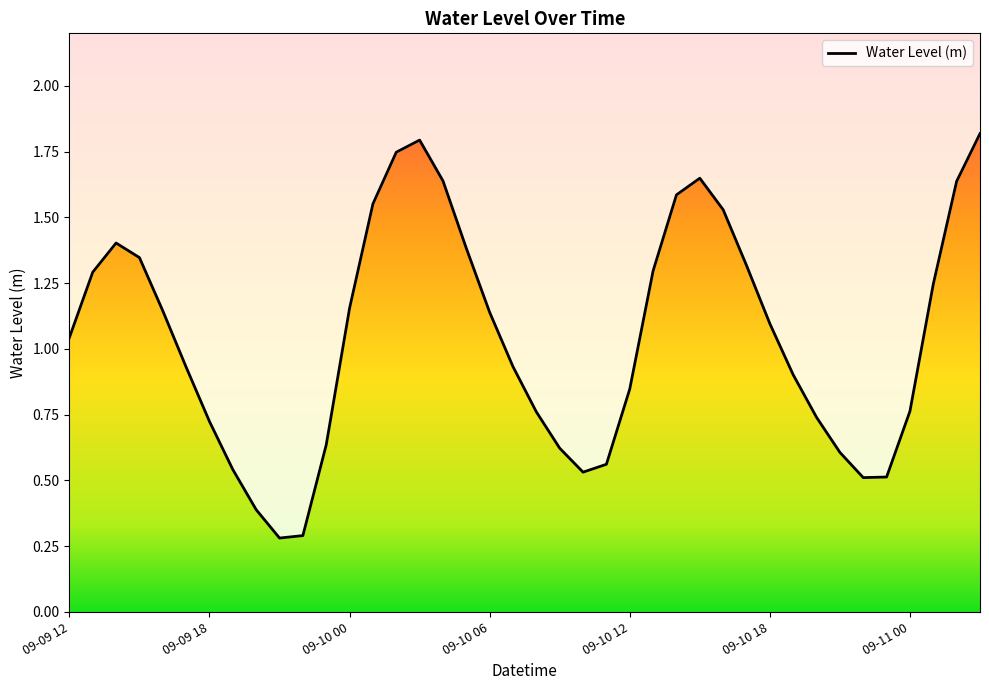

List the labels in order of value, largest first.

09-11 03, 09-10 03, 09-10 02, 09-10 15, 09-10 04, 09-11 02, 09-10 14, 09-10 01, 09-10 16, 09-09 14, 09-10 05, 09-09 15, 09-10 17, 09-10 13, 09-09 13, 09-11 01, 09-10 00, 09-09 16, 09-10 06, 09-10 18, 09-09 12, 09-10 07, 09-09 17, 09-10 19, 09-10 12, 09-11 00, 09-10 08, 09-10 20, 09-09 18, 09-09 23, 09-10 09, 09-10 21, 09-10 11, 09-09 19, 09-10 10, 09-10 23, 09-10 22, 09-09 20, 09-09 22, 09-09 21